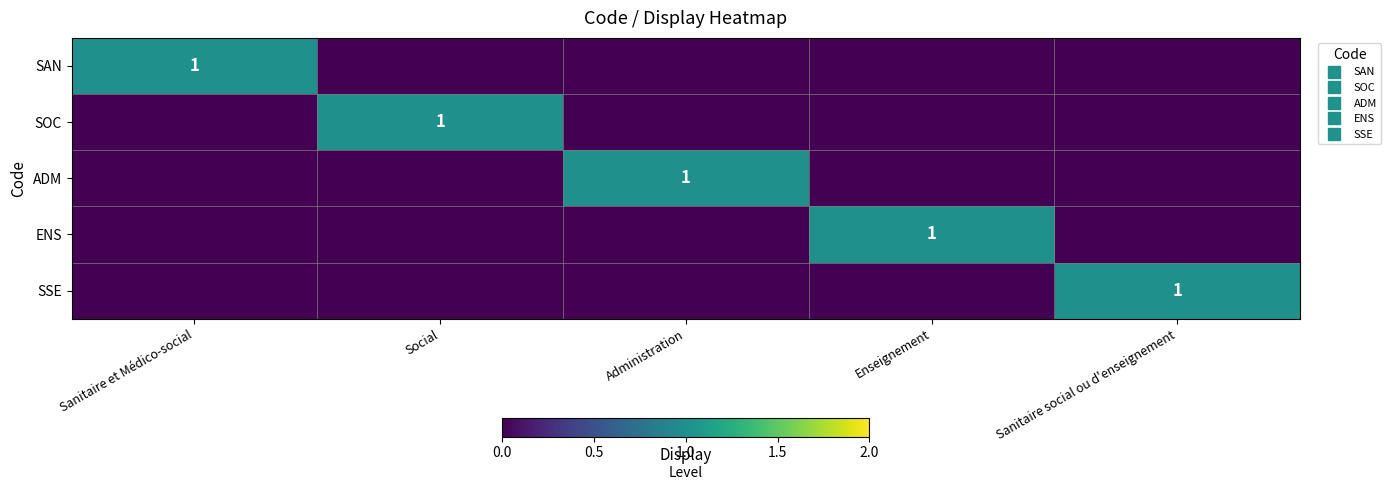

Is it true that SOC equals 0 at Administration?

True